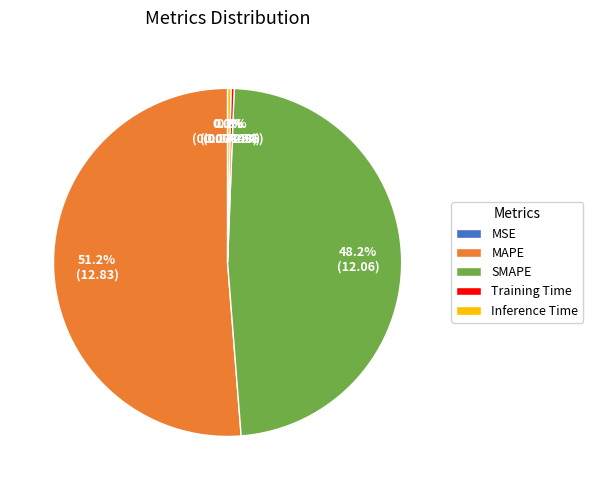

What is the total percentage of SMAPE and MAPE?

99.4%